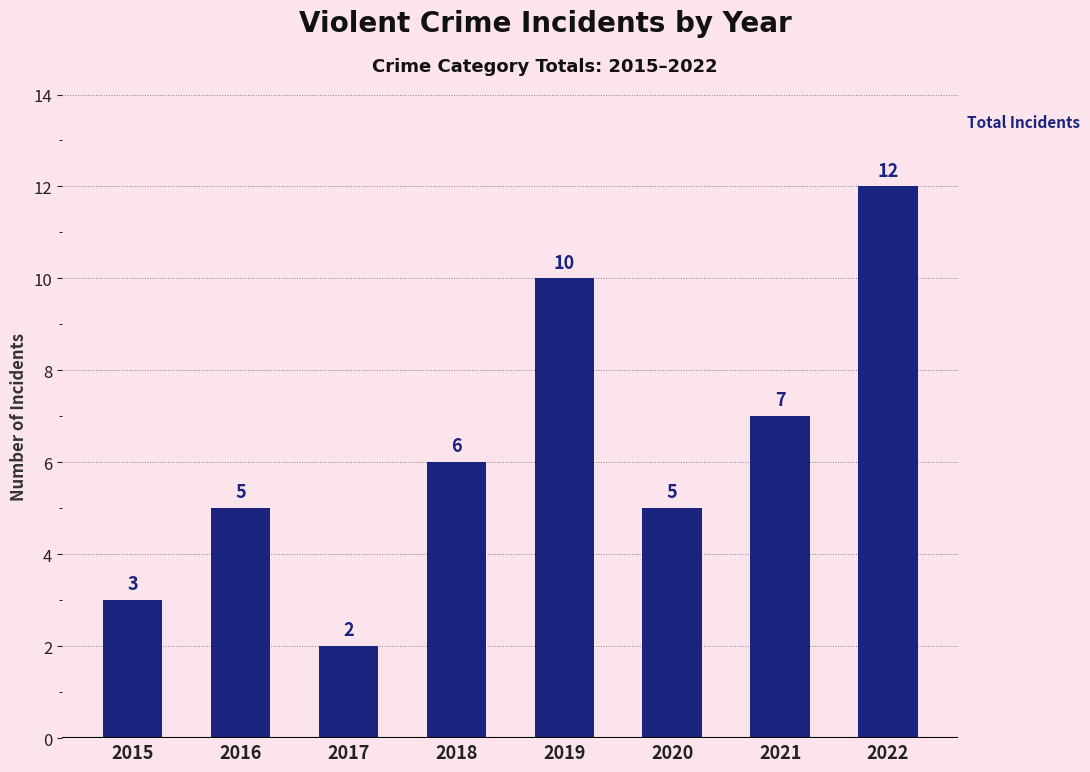

At which label is the value closest to 7?

2021